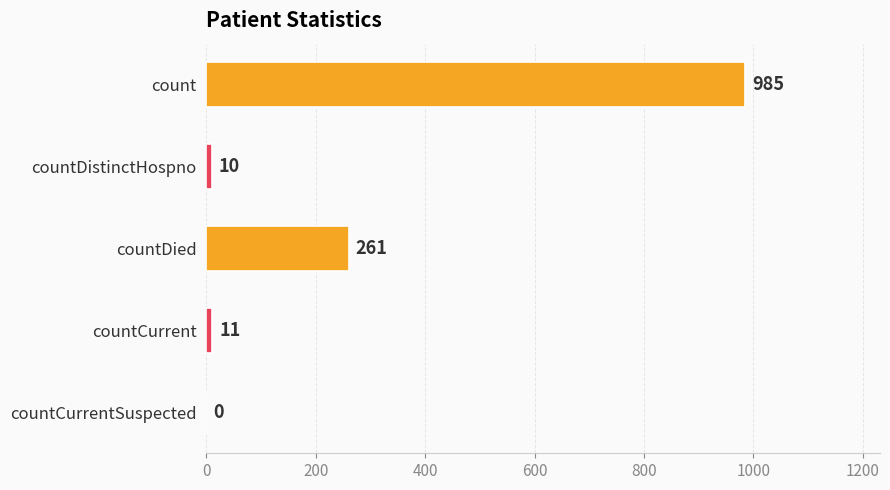

The chart shows a value of 985 at count. True or false?

True